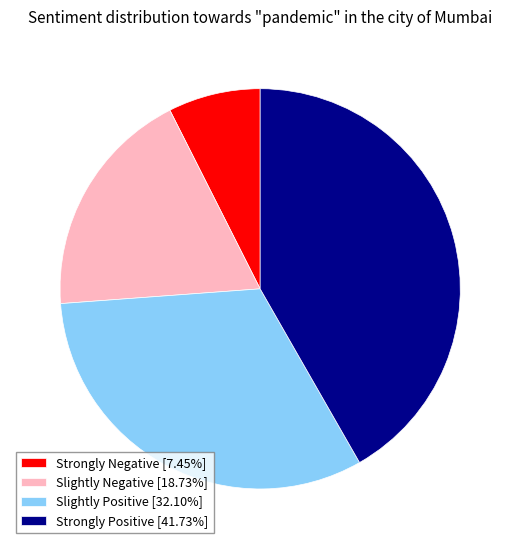

What is the ratio of the value at Slightly Negative [18.73%] to the value at Strongly Positive [41.73%]?

0.4